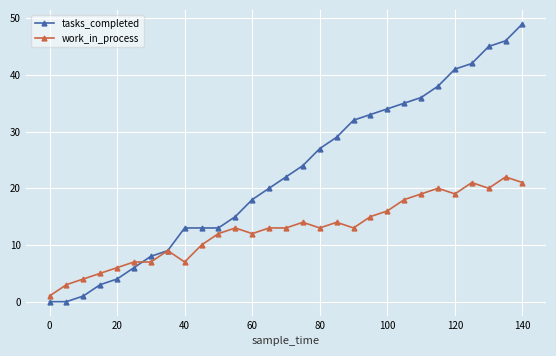

Which series has the largest total across all categories?

tasks_completed